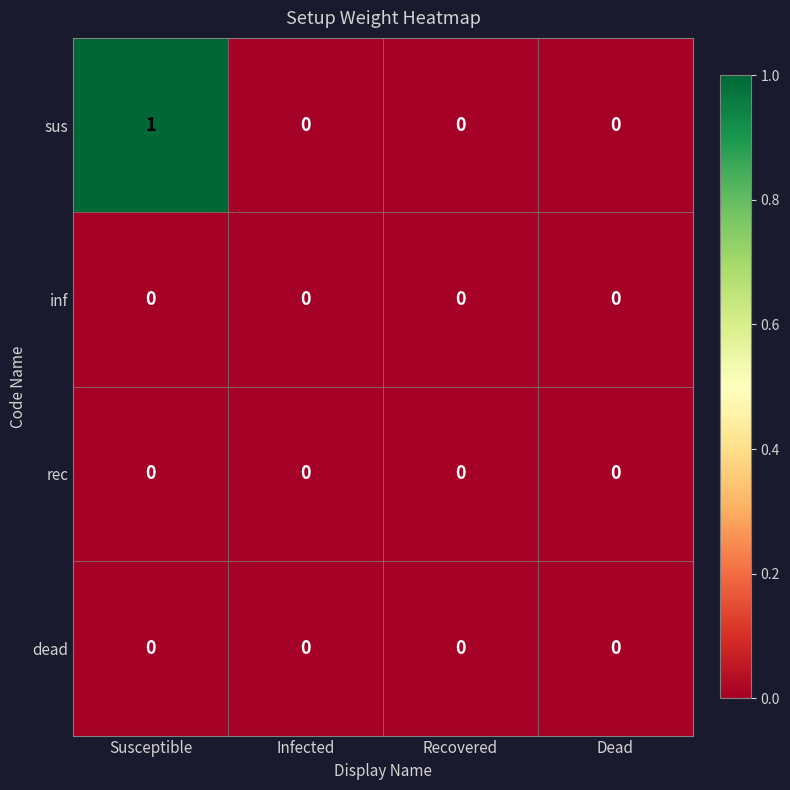

Which series has the largest total across all categories?

sus